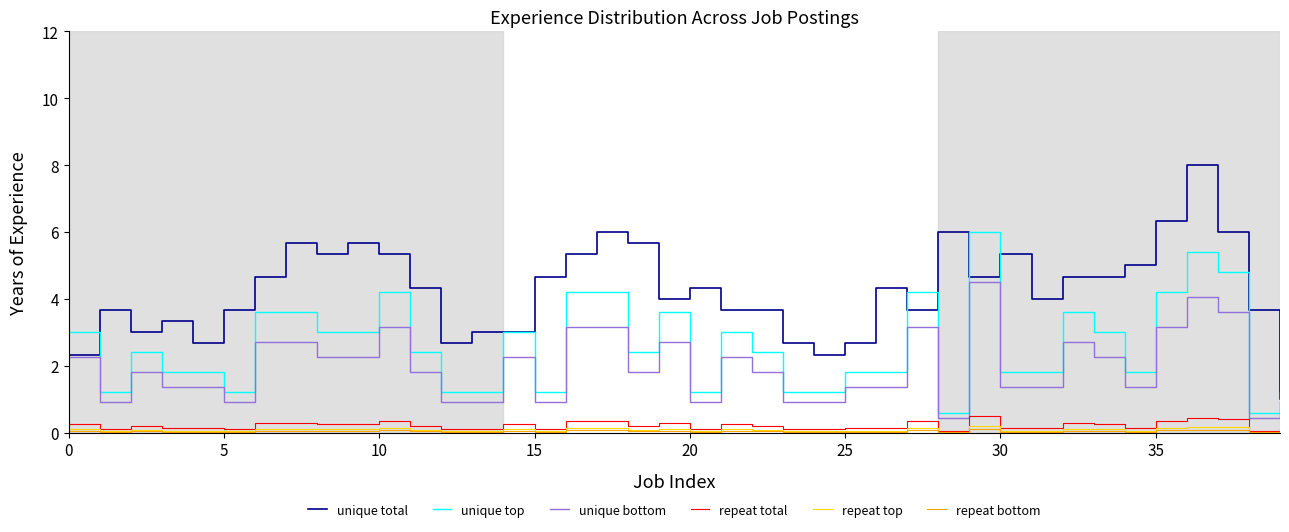

What is the maximum value shown in the chart?

8.0